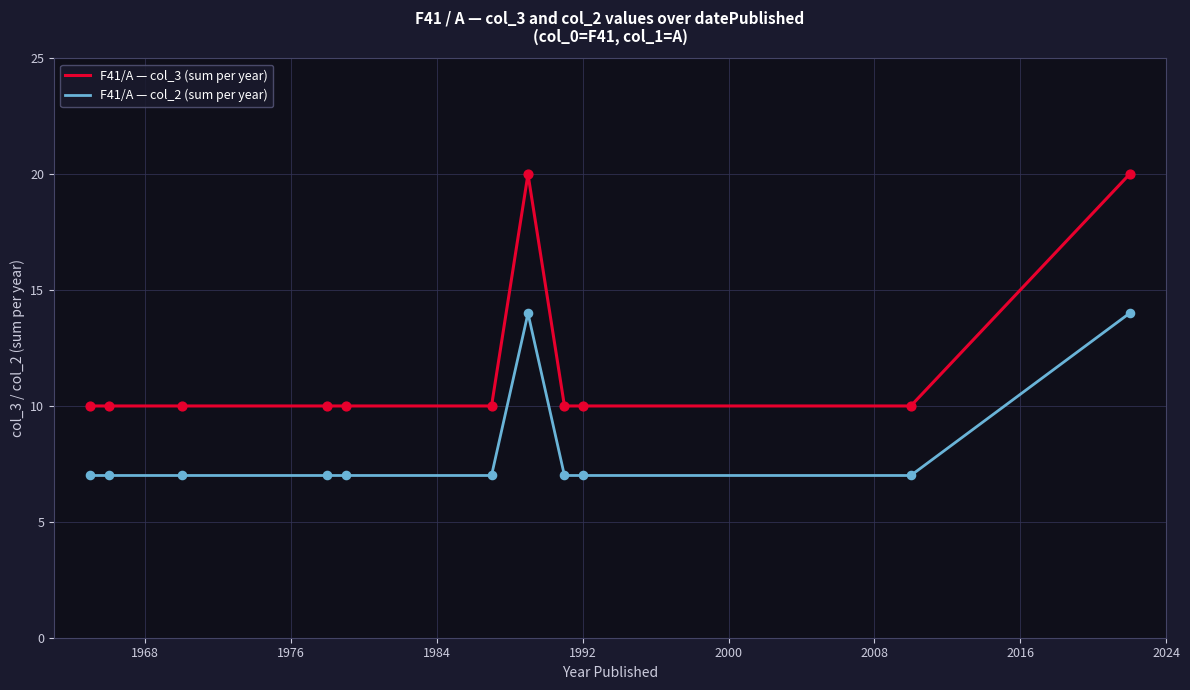

Which series has the largest total across all categories?

F41/A — col_3 (sum per year)